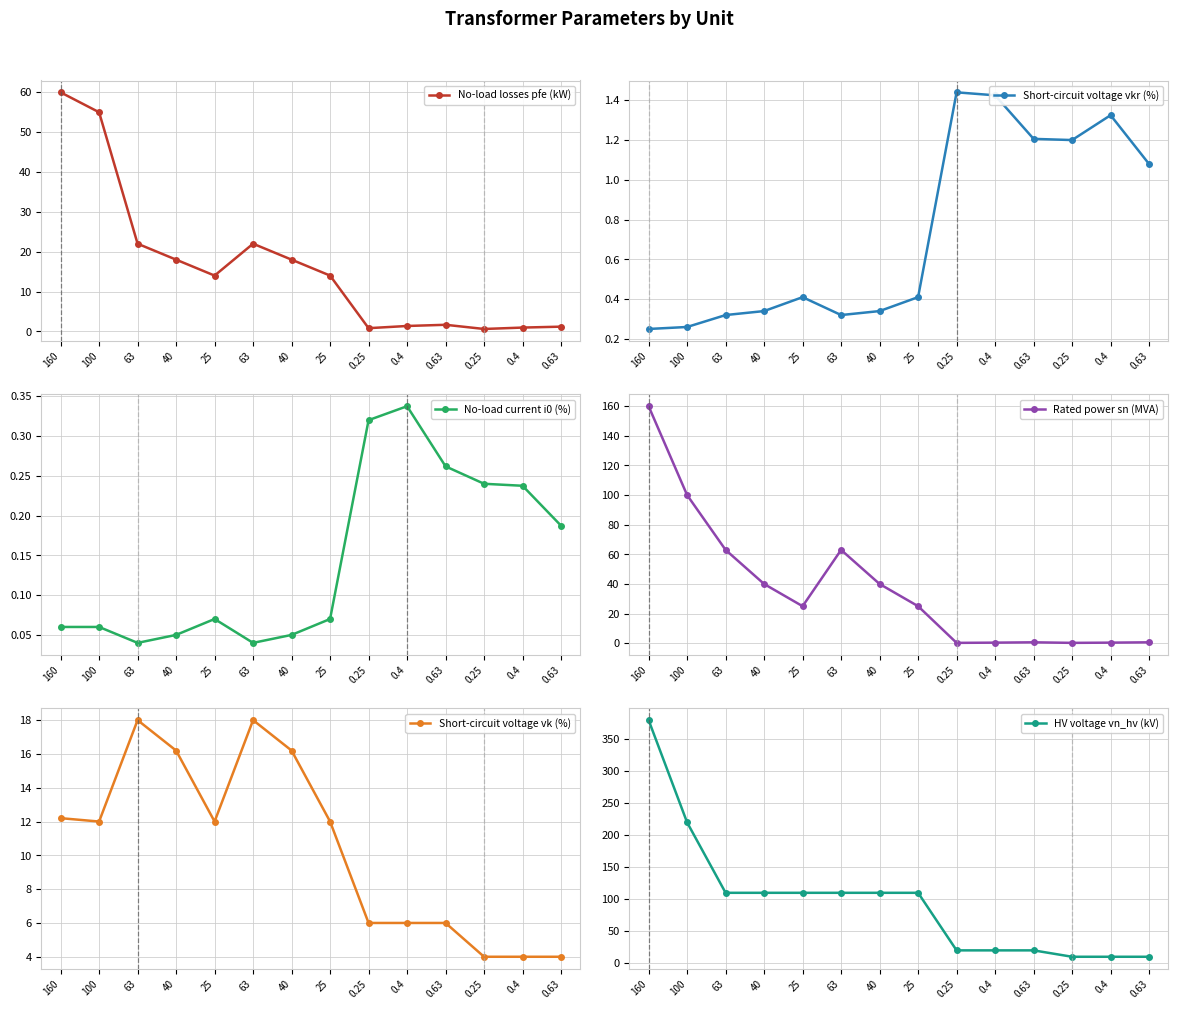

True or false: No-load current i0 (%) and No-load losses pfe (kW) intersect in this chart.

False